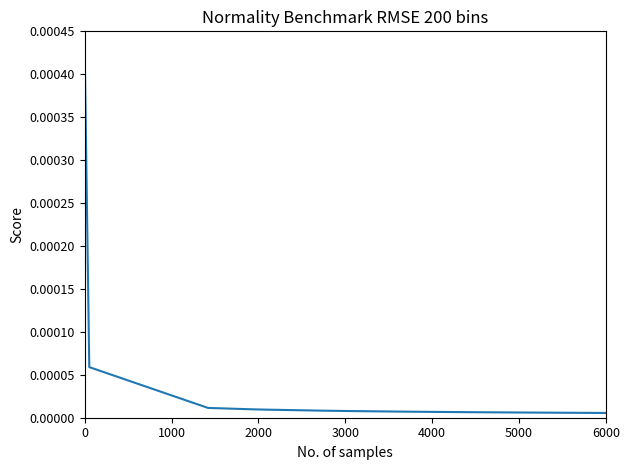

Does the chart have visible grid lines?

No